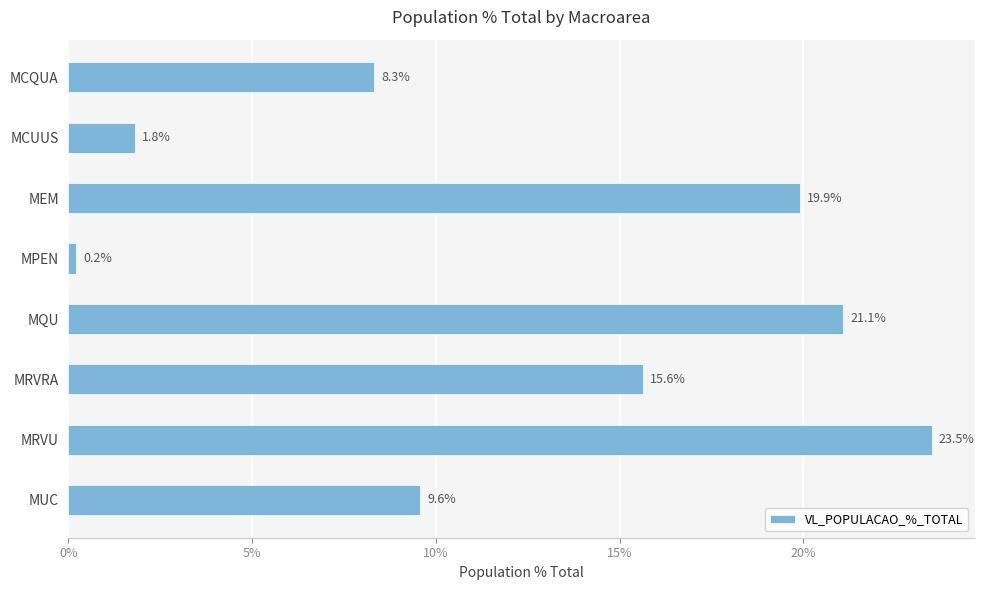

Does the chart contain any negative values?

No